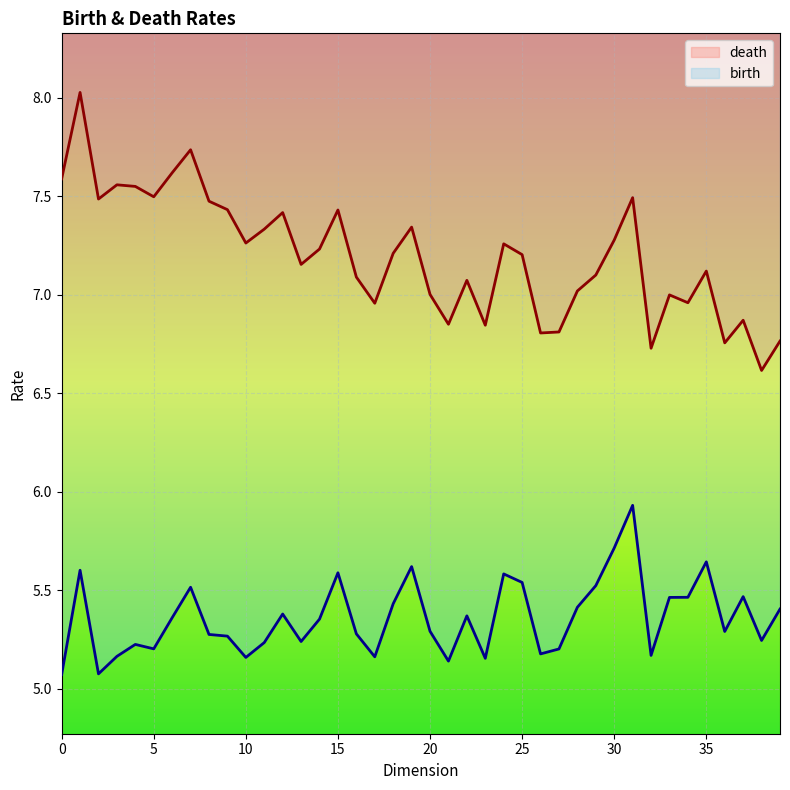

True or false: birth and death intersect in this chart.

False